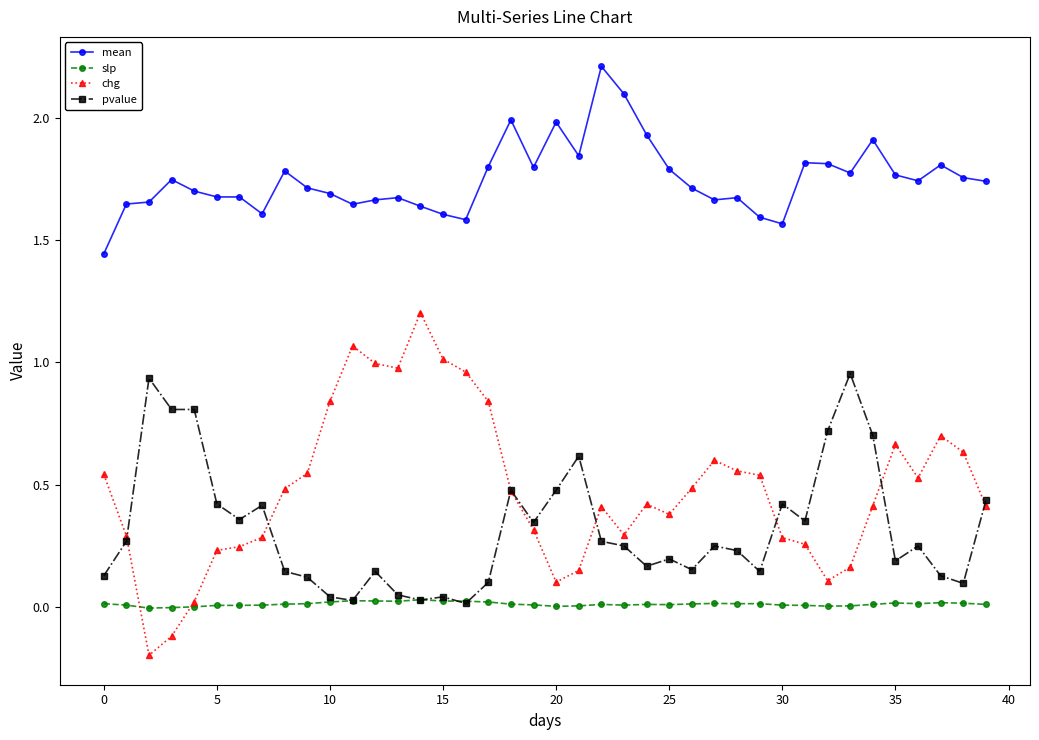

How many categories are shown in the chart?

40